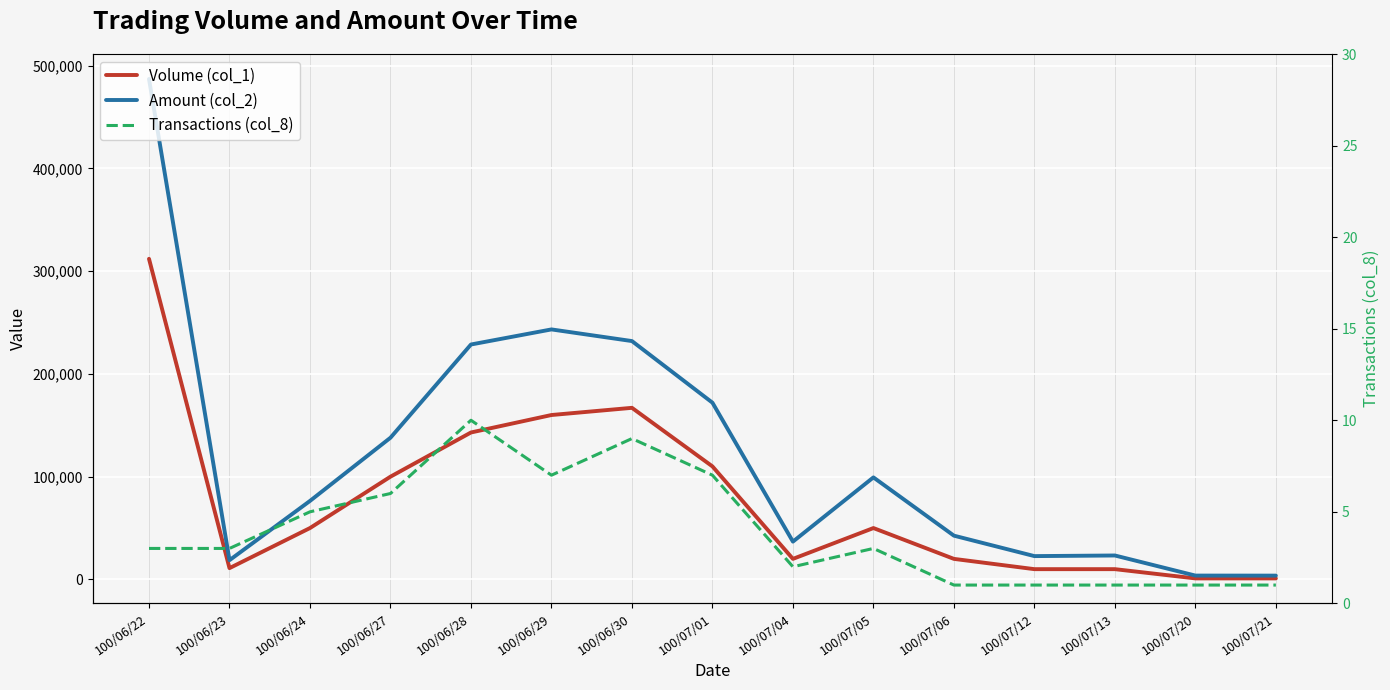

True or false: Volume (col_1) has a value of 213448 at 100/06/22.

False